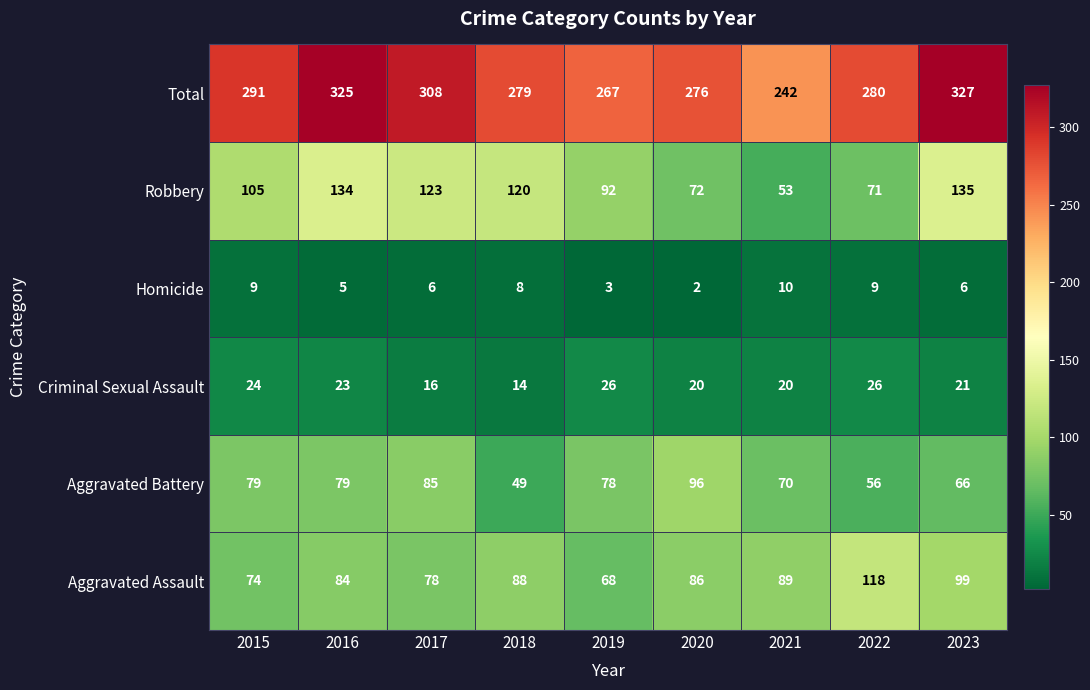

The value of Aggravated Assault at 2015 is 74. True or false?

True